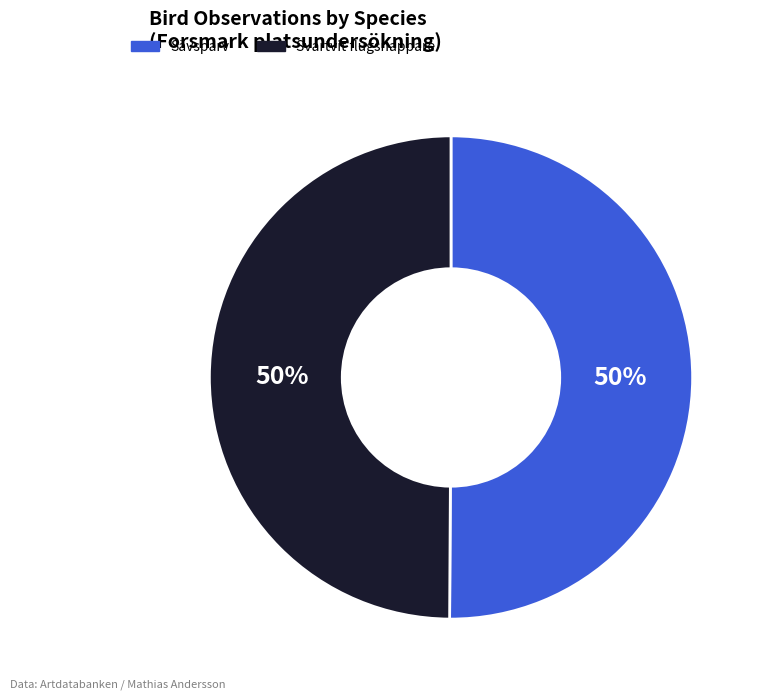

To the nearest percent, what portion does Sävsparv represent?

50%